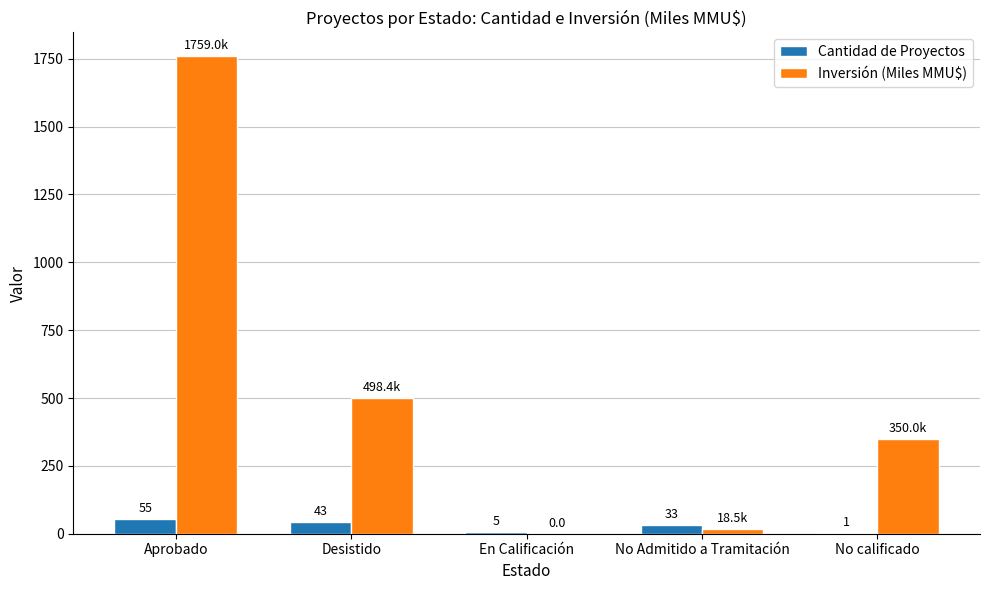

What are all the series names shown in the legend?

Cantidad de Proyectos, Inversión (Miles MMU$)